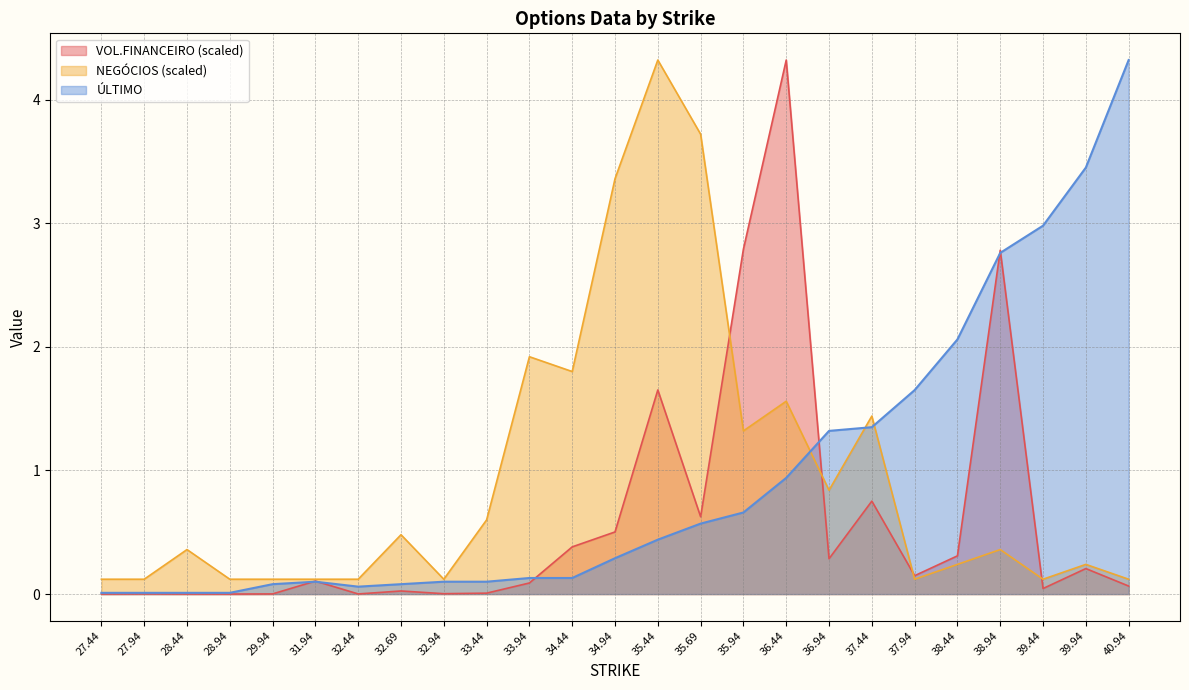

Which category has the lowest value across all series?

28.94